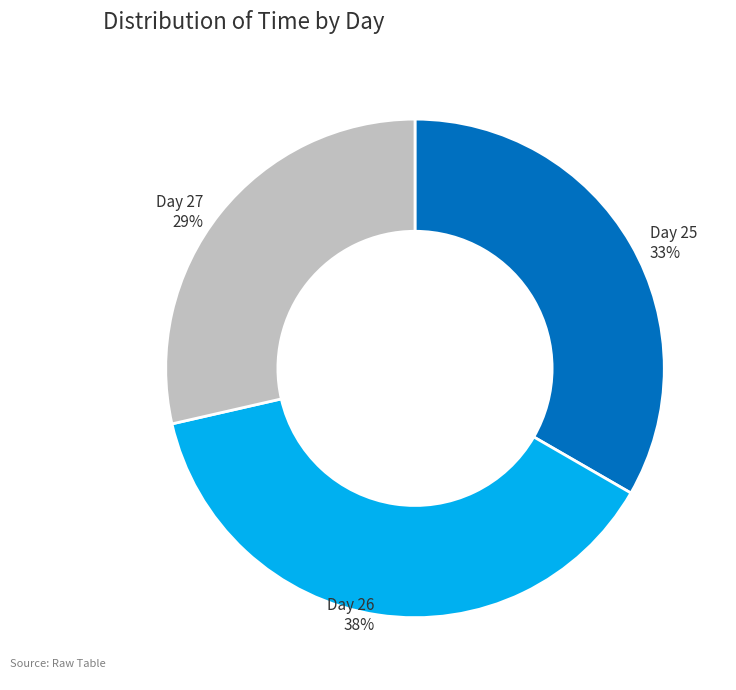

To the nearest percent, what is the average slice percentage?

33%